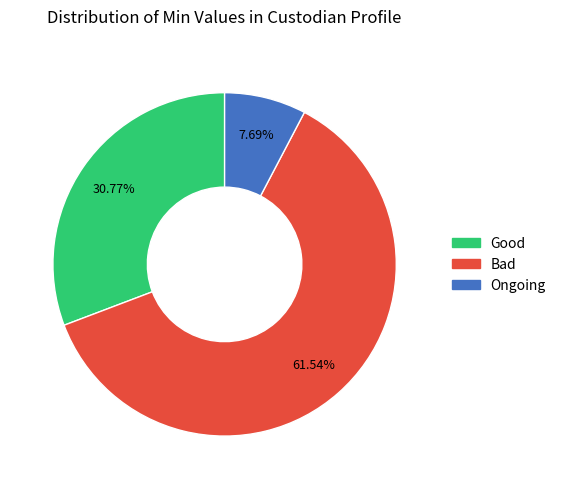

Does any single category account for the majority?

Yes